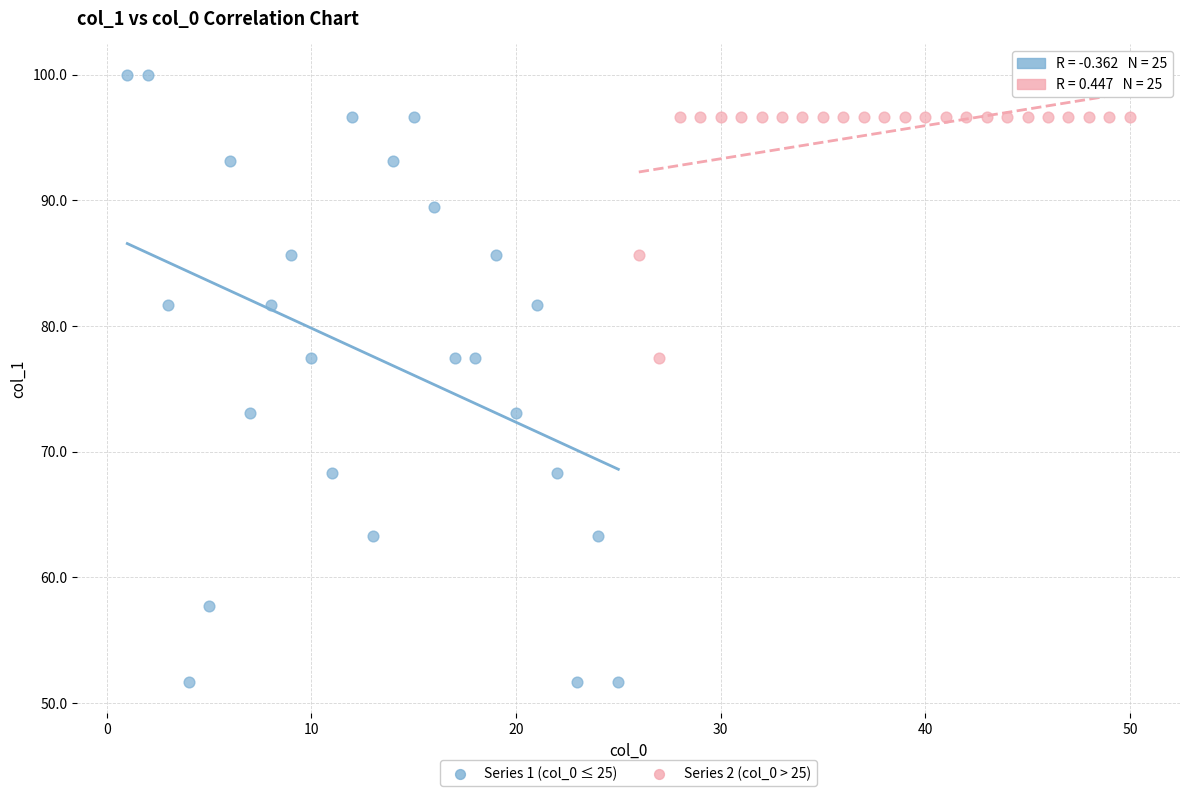

What are all the series names shown in the legend?

Series 1 (col_0 ≤ 25), Series 2 (col_0 > 25)